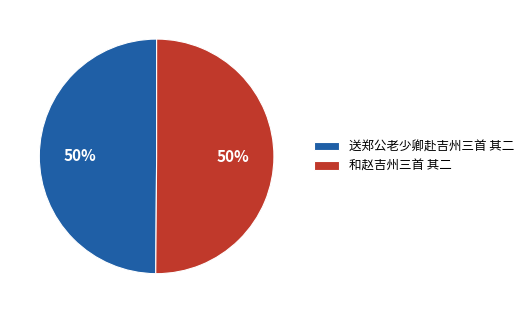

Combined, do 送郑公老少卿赴吉州三首 其二 and 和赵吉州三首 其二 account for over 50%?

Yes